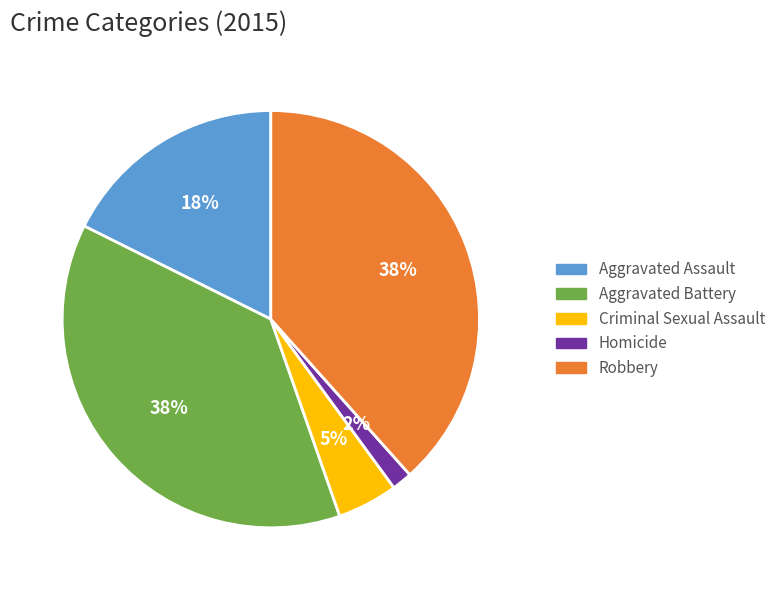

Between Criminal Sexual Assault and Aggravated Assault, which is larger?

Aggravated Assault